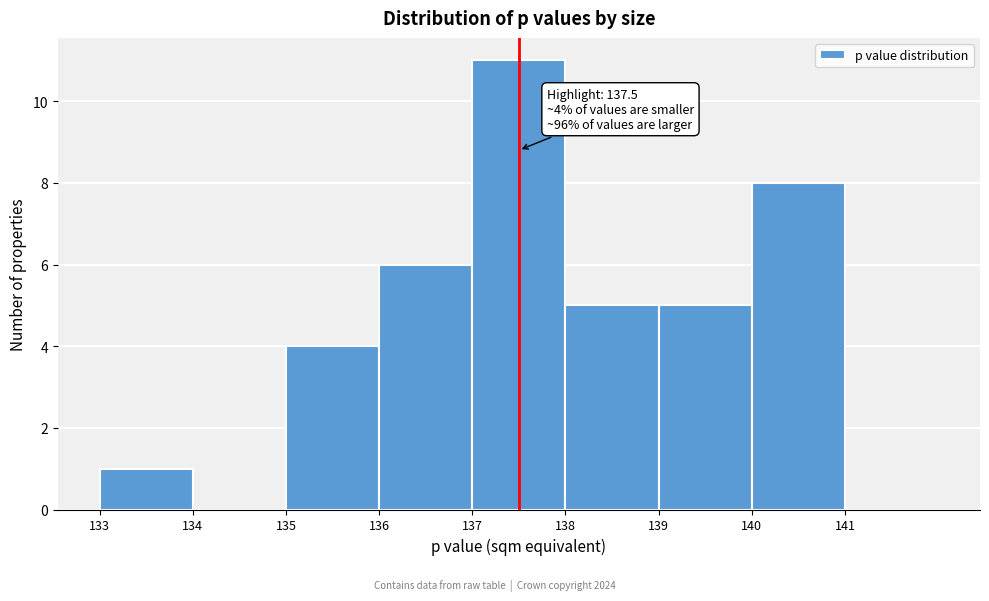

Which range on the x-axis has the tallest bar?

137 to 138